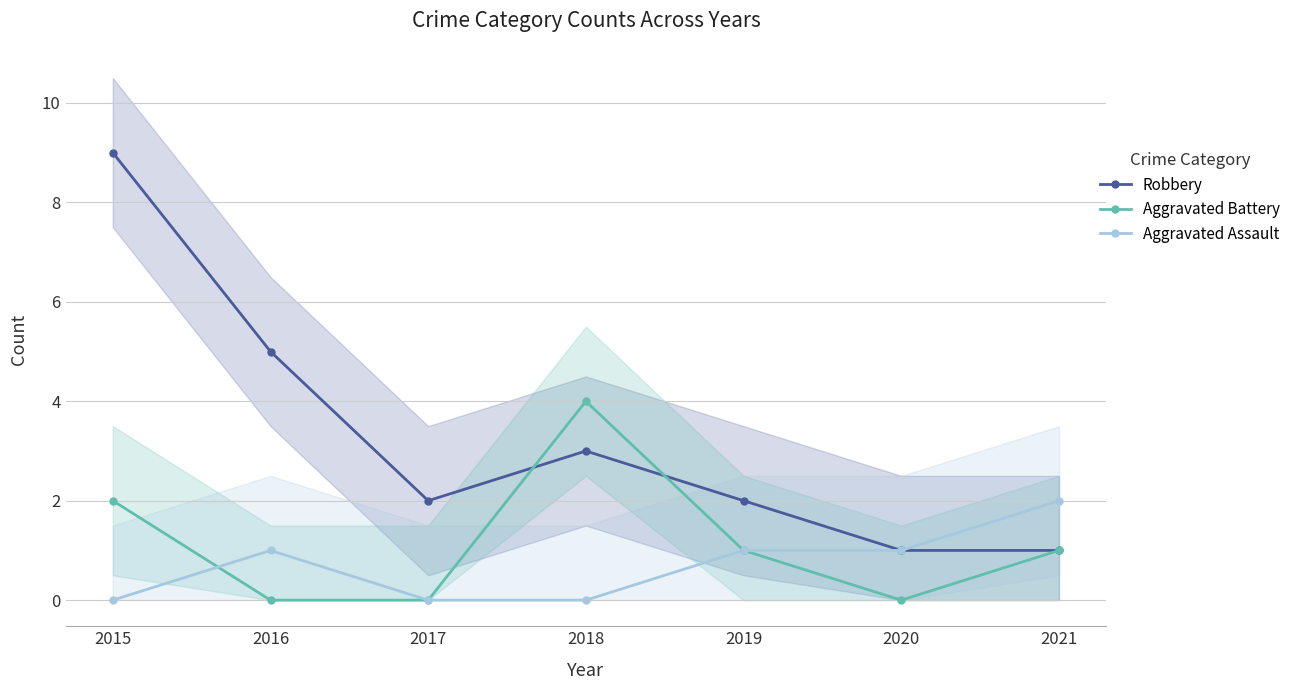

What is the difference between the second highest and minimum values in the Aggravated Battery series?

2